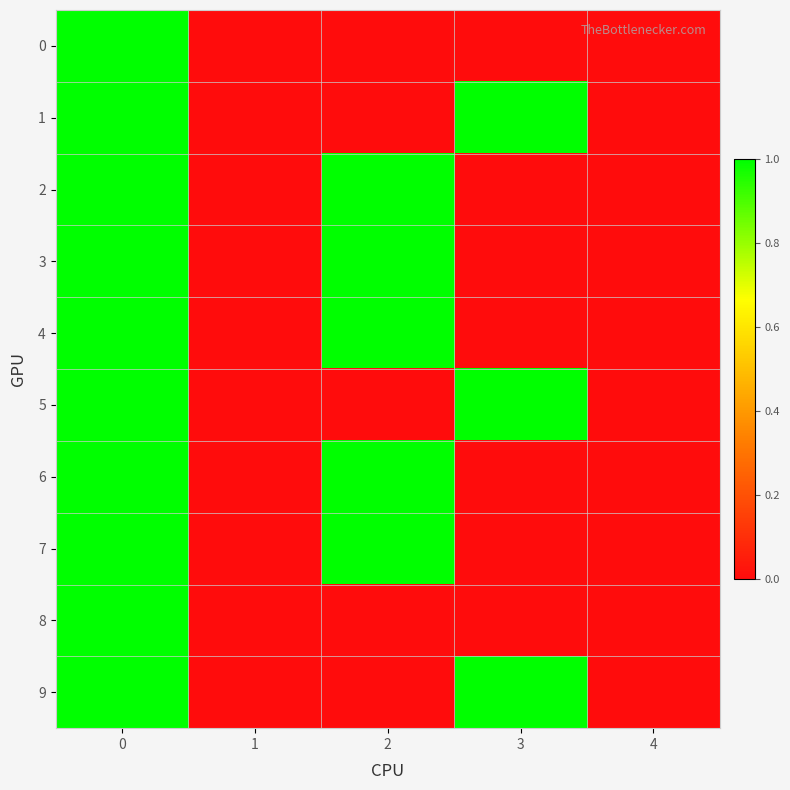

What is the total value across all series at 2?

5